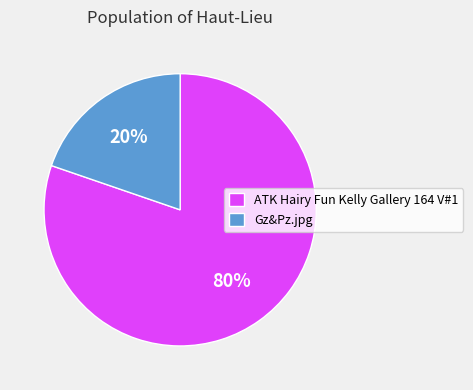

Is it true that ATK Hairy Fun Kelly Gallery 164 V#1 is 80% of the pie?

True